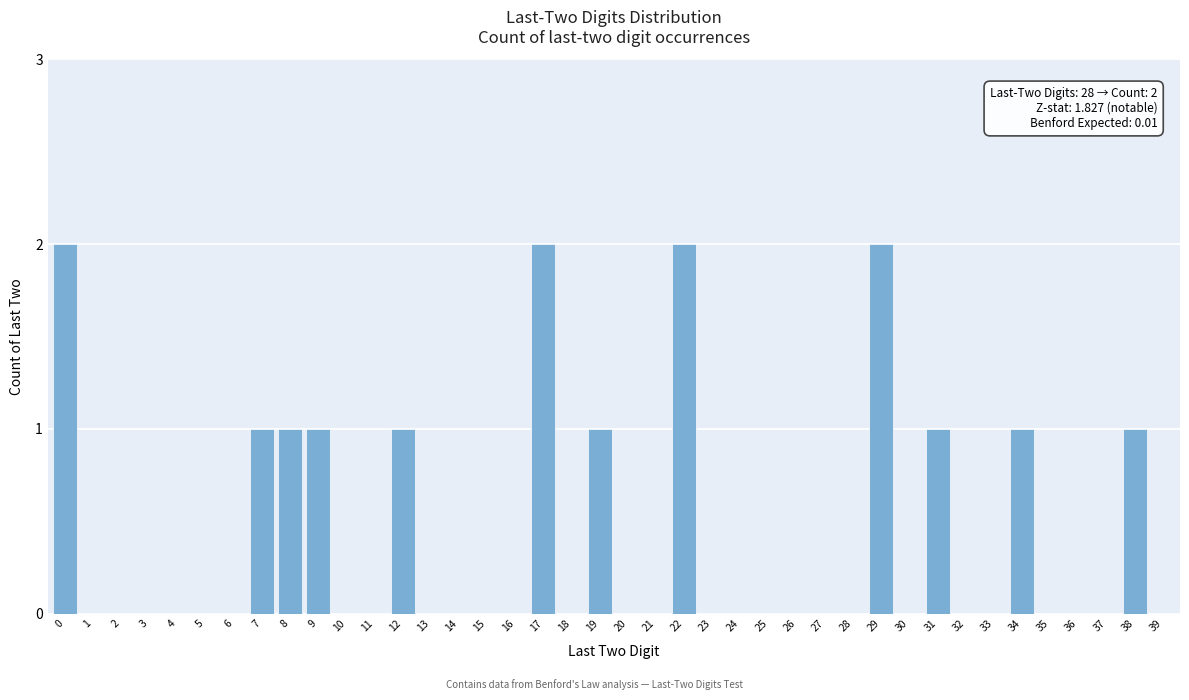

What is the change in value from 5 to 9?

+1